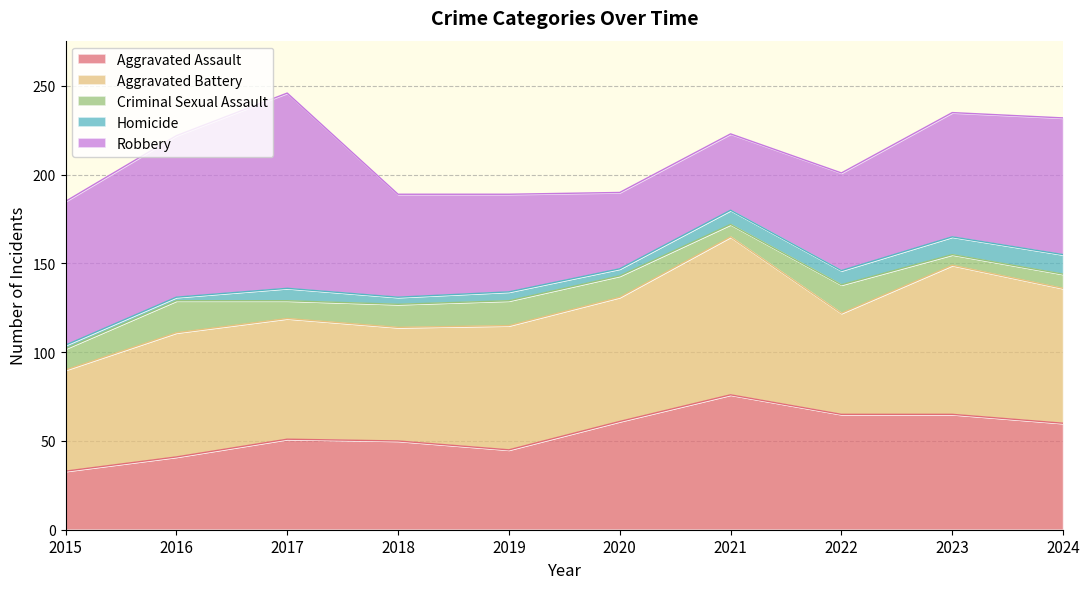

What is the spread (max minus min) of values at 2018?

60